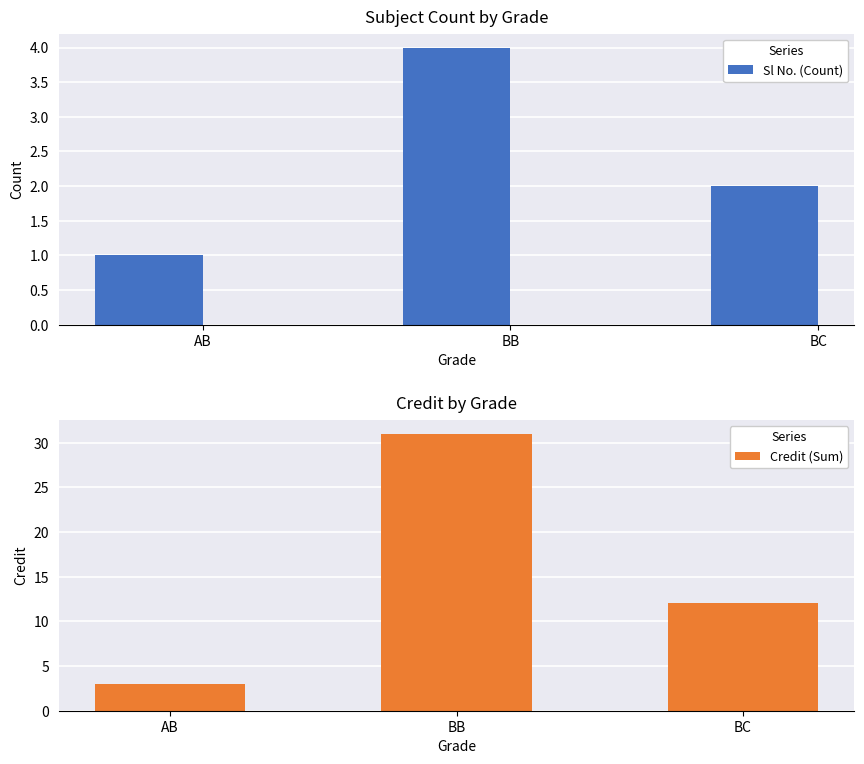

Reading left to right, extract all data points from this chart.

Sl No. (Count): AB=1	BB=4	BC=2
Credit (Sum): AB=3	BB=31	BC=12